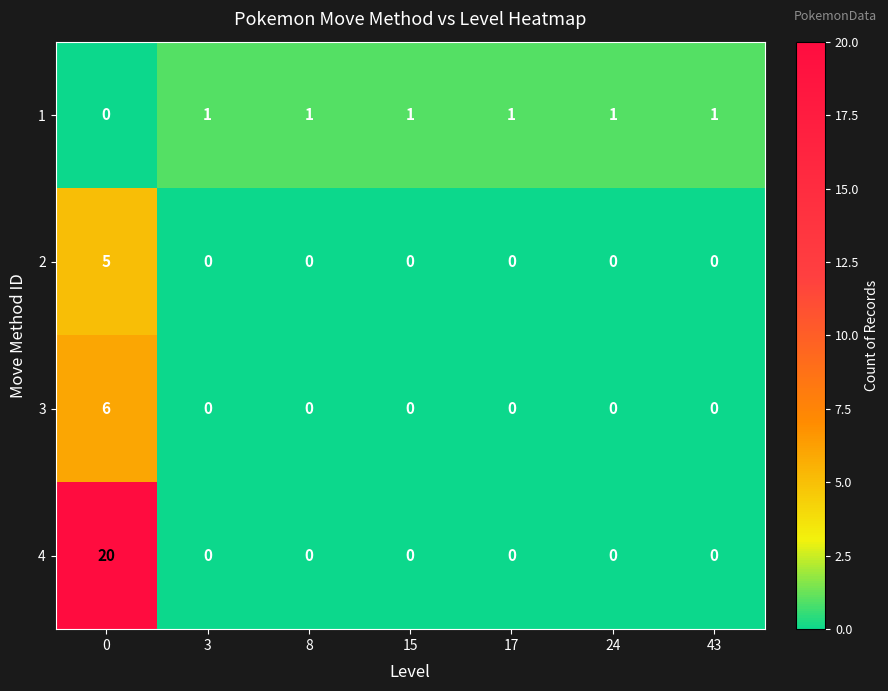

Which series has the largest total across all categories?

4